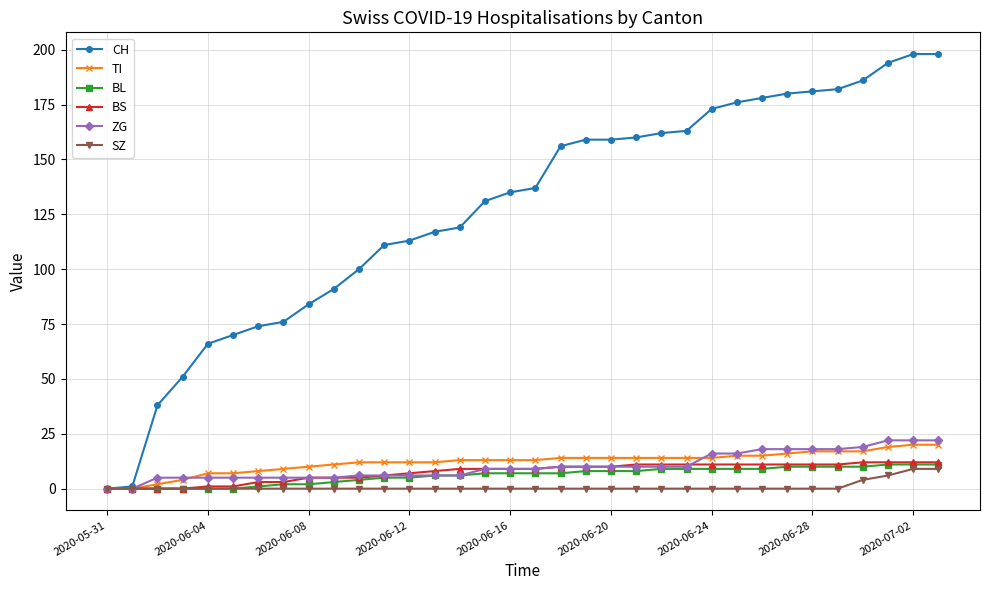

Which series has the widest spread of values?

CH